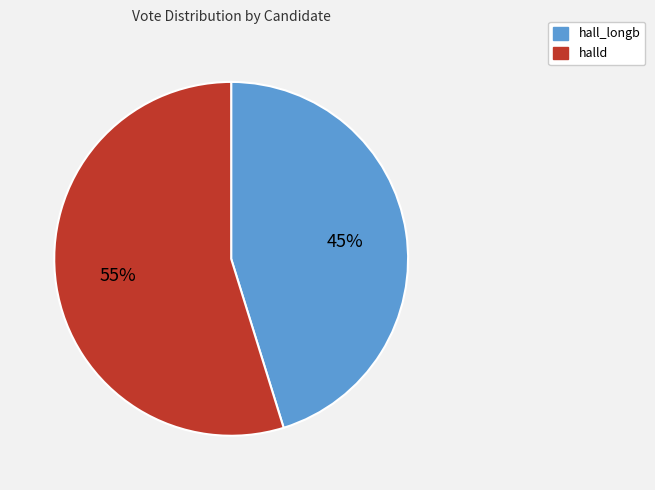

Between halld and hall_longb, which is larger?

halld